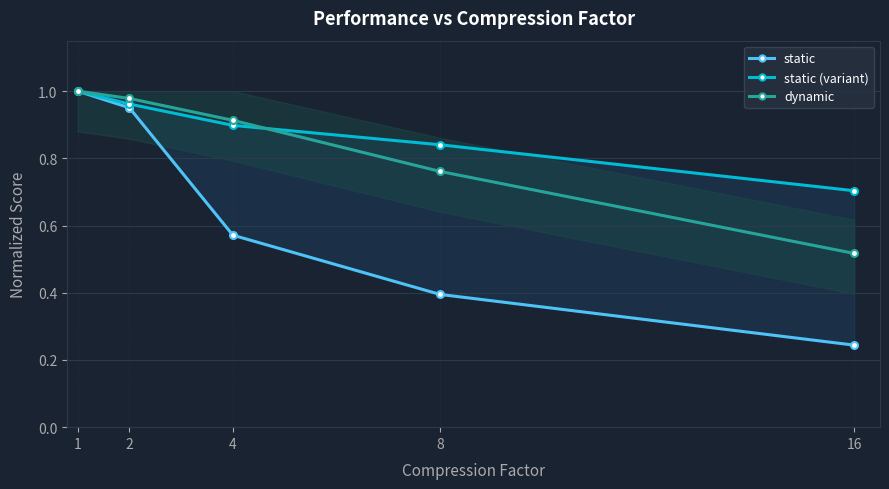

Which label corresponds to the largest value in the chart?

1